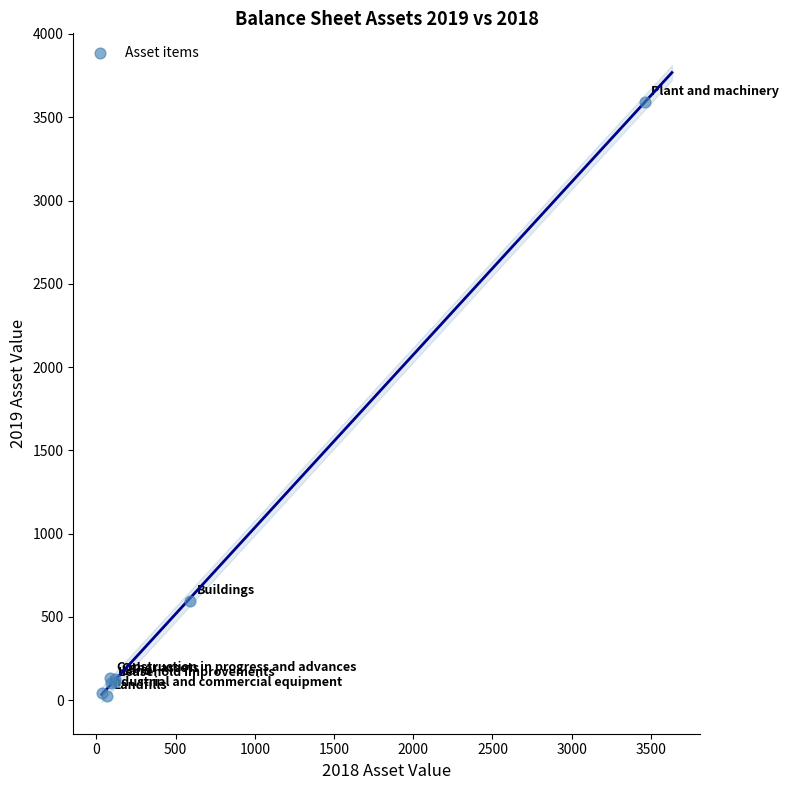

What Y value in the scatter plot is closest to 1809?

594